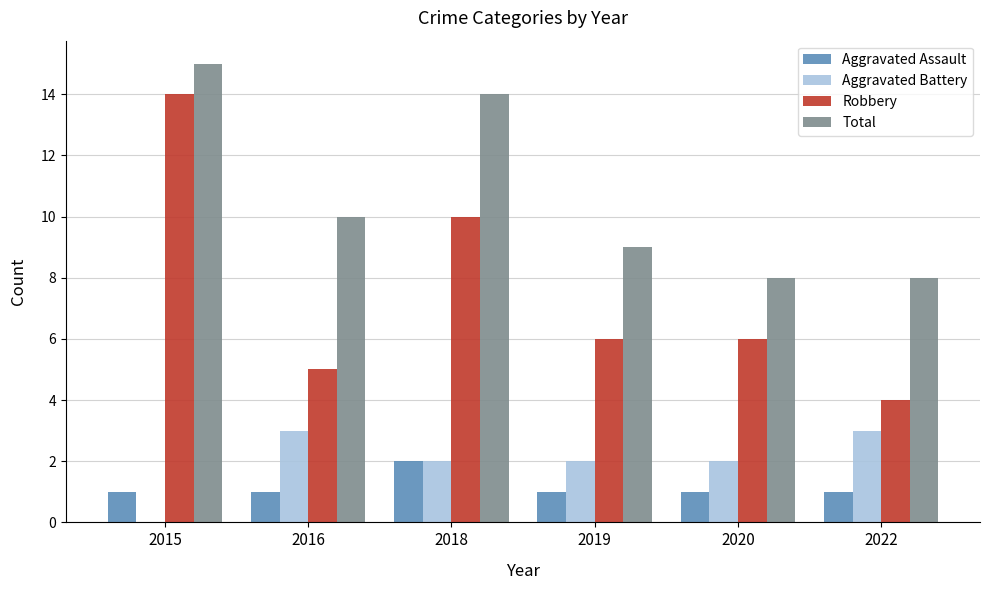

Which category has the highest value in the Robbery series?

2015